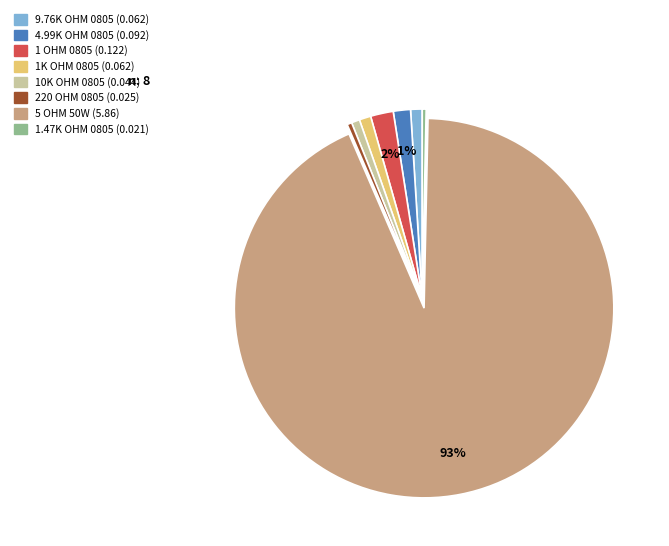

To the nearest percent, what is the average slice percentage?

12%